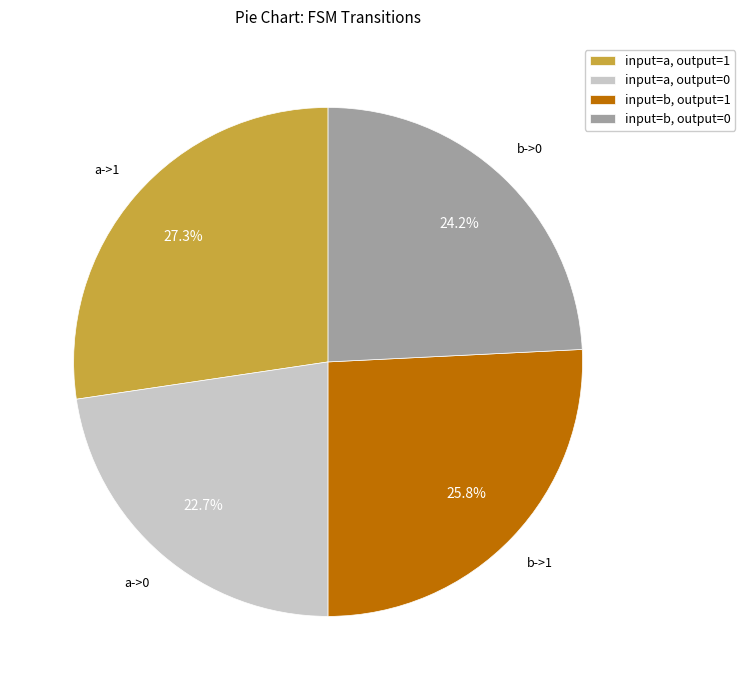

How many segments does this pie chart have?

4